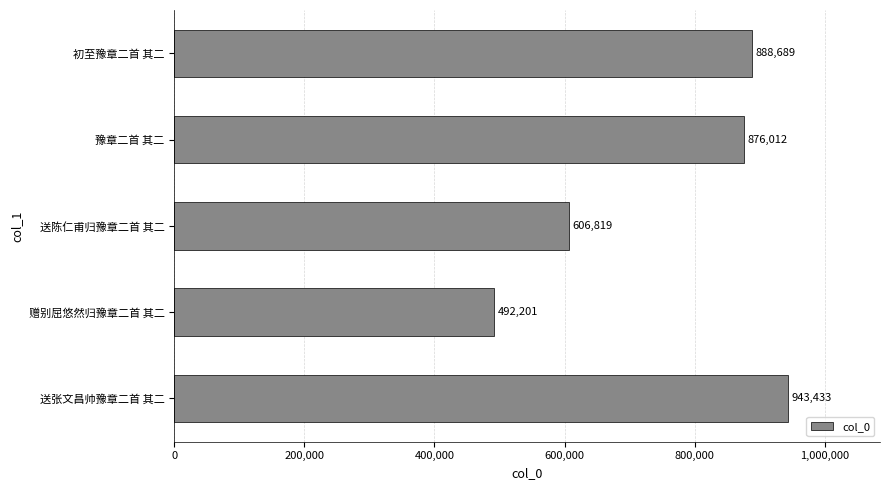

What is the difference between the maximum and minimum values?

451232